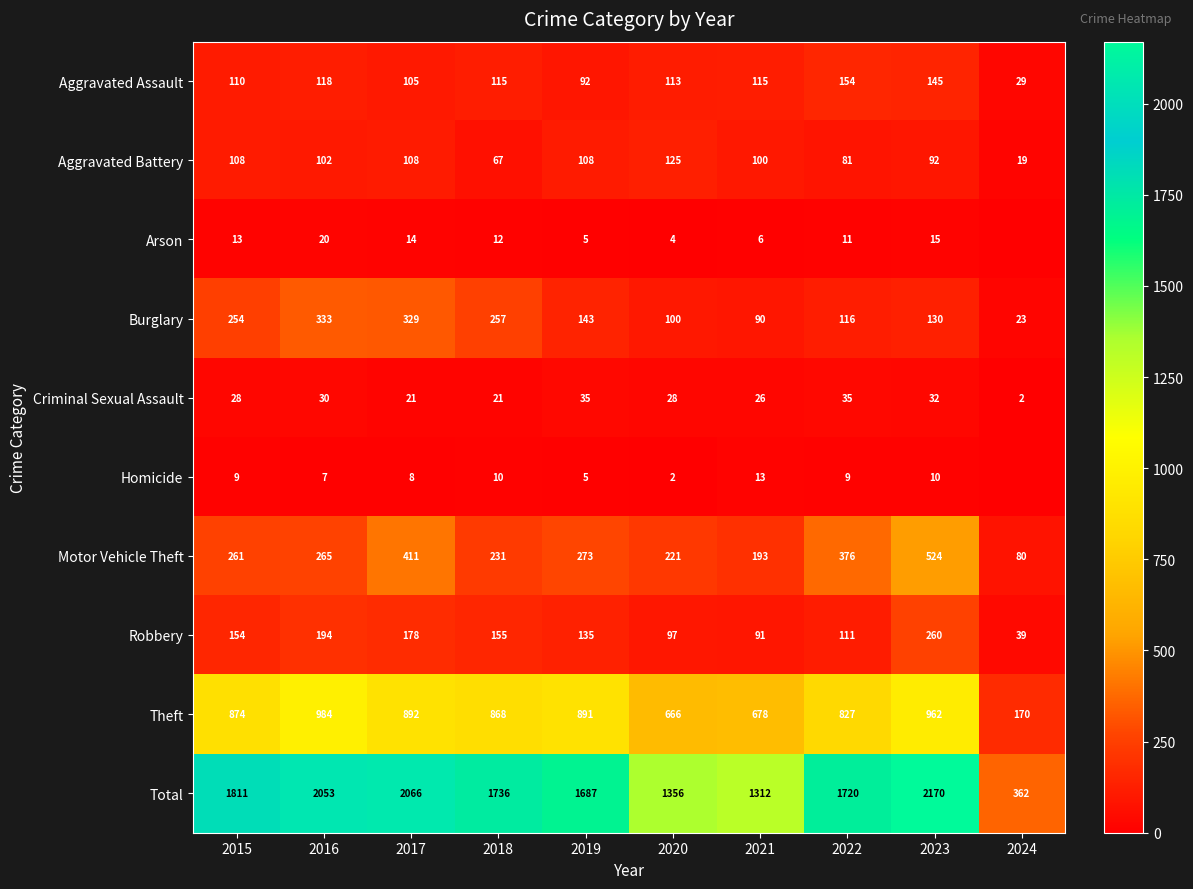

What is the difference between the maximum and second lowest values in the Robbery series?

169